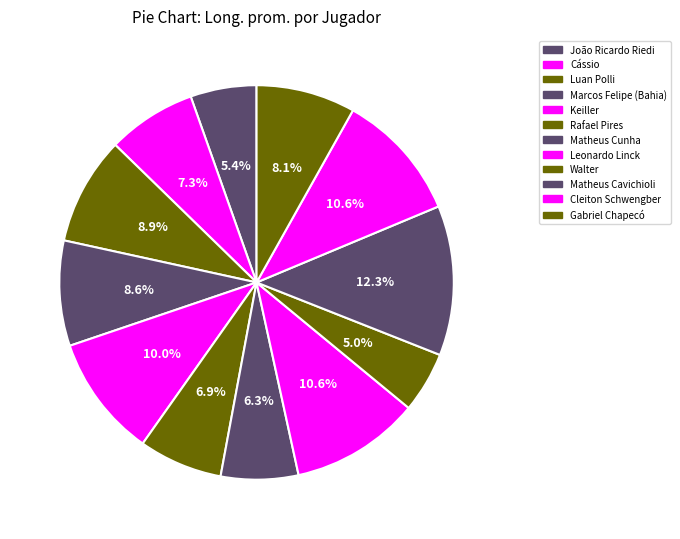

True or false: Luan Polli accounts for 9% of the total.

True